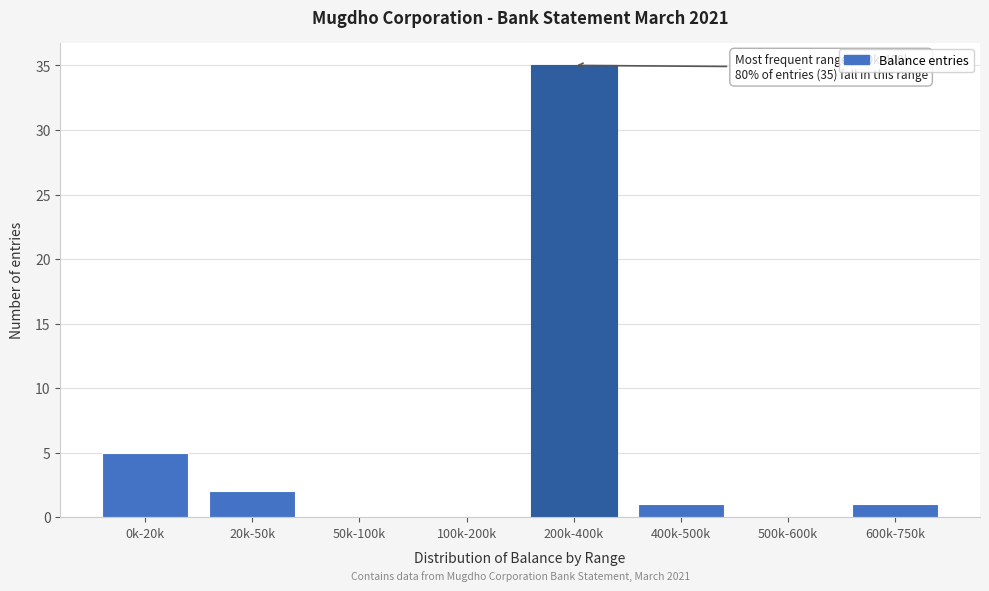

Reading left to right, extract all data points from this chart.

0k-20k=5	20k-50k=2	50k-100k=0	100k-200k=0	200k-400k=35	400k-500k=1	500k-600k=0	600k-750k=1